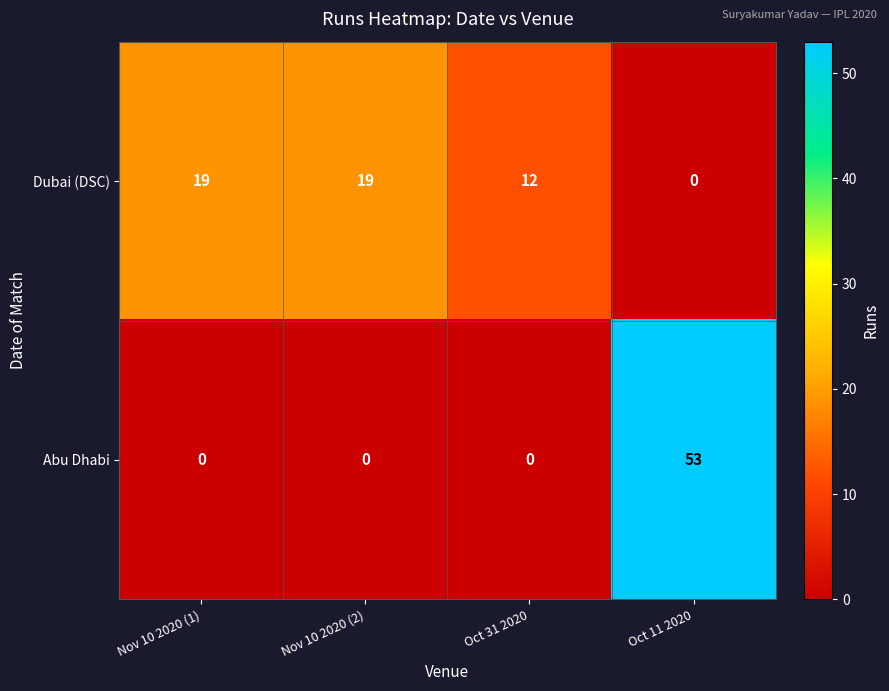

Which series has the widest spread of values?

Abu Dhabi